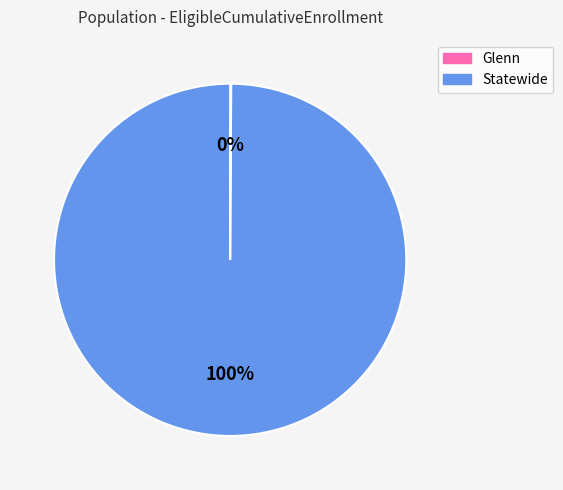

To the nearest percent, what percentage of the pie is Statewide?

100%